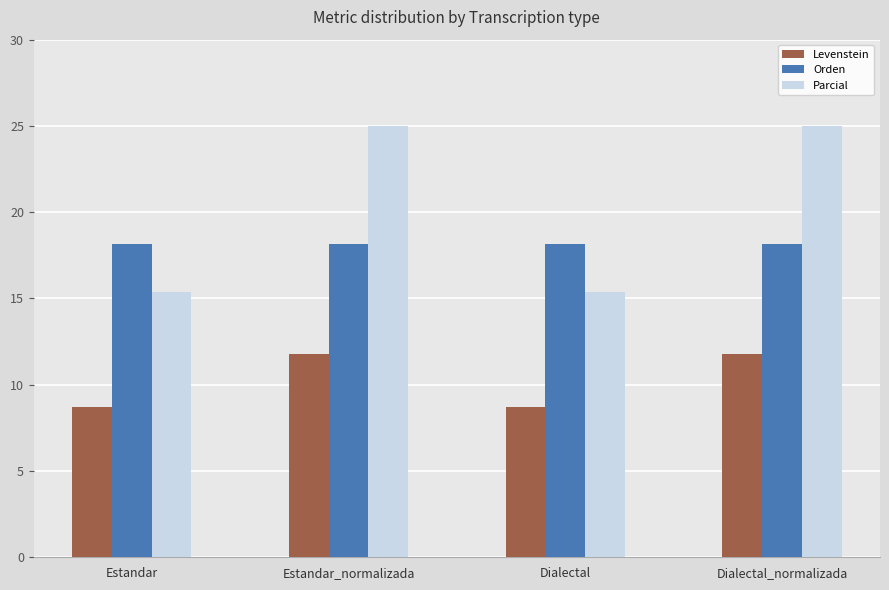

Which series has the widest spread of values?

Parcial